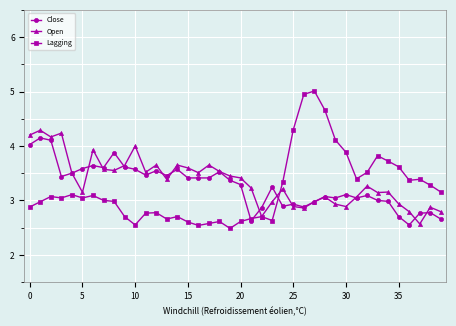

True or false: Close has more than 0 points higher than both neighbors.

True